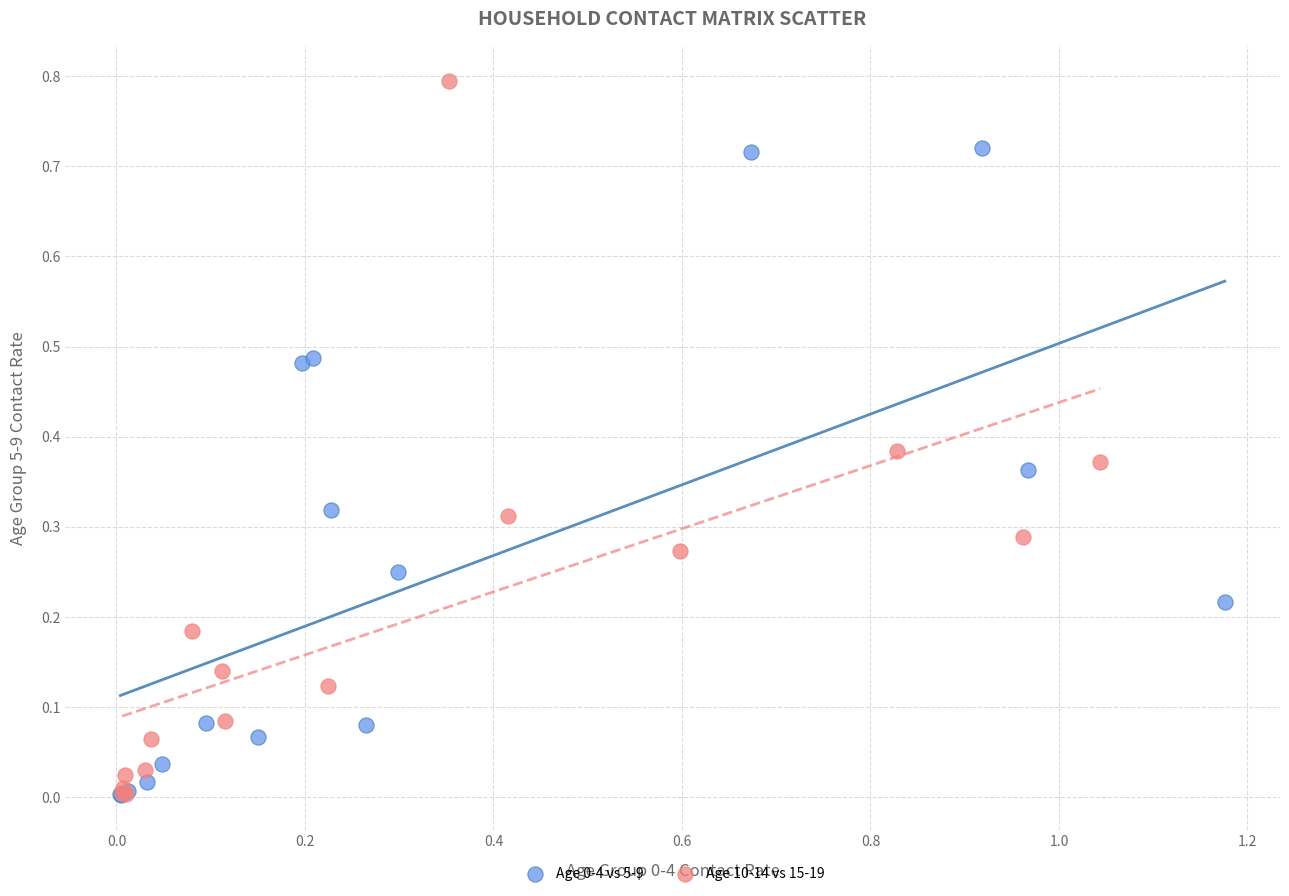

Which series has the widest spread of Y values?

Age 10-14 vs 15-19